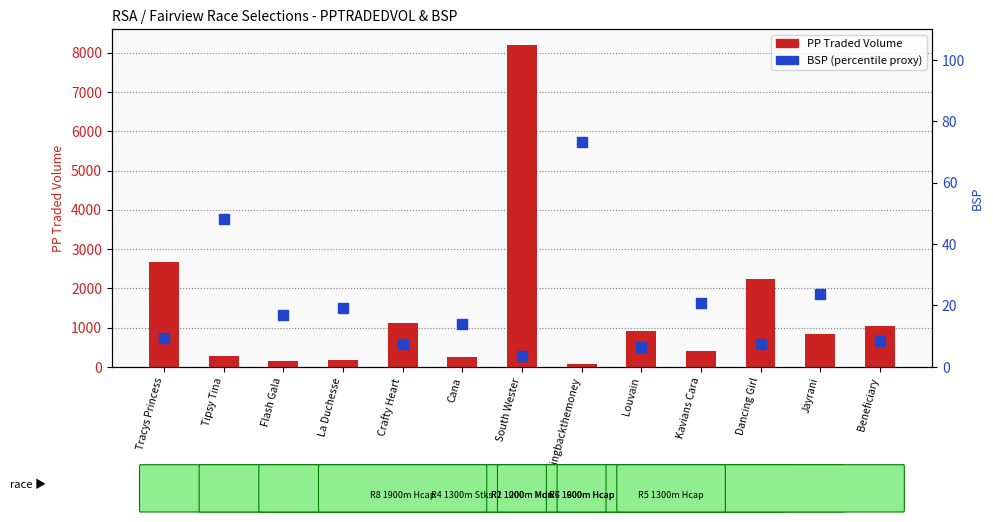

Which series contains the lowest Y value?

BSP